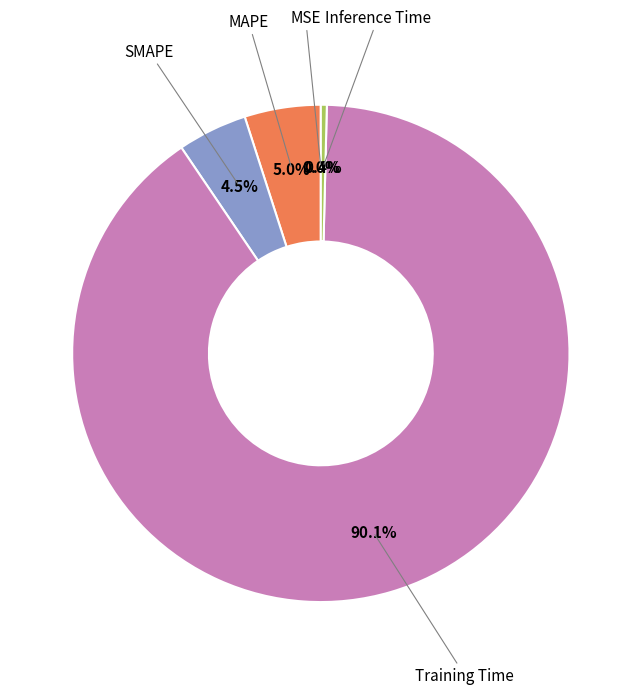

Is there a majority slice in this chart?

Yes